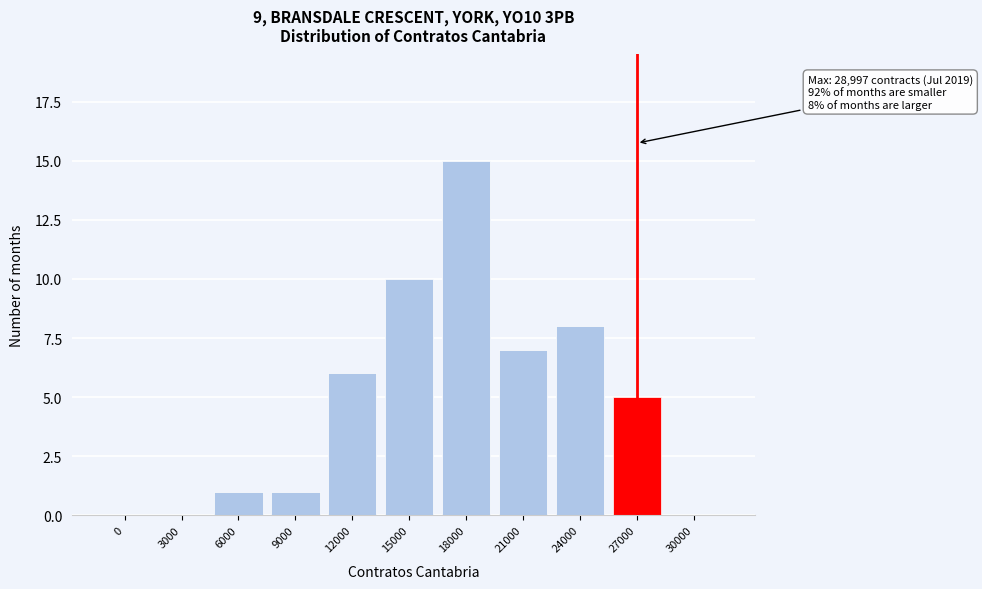

Reading right to left, transcribe all the data shown in this chart.

30000=0	27000=5	24000=8	21000=7	18000=15	15000=10	12000=6	9000=1	6000=1	3000=0	0=0